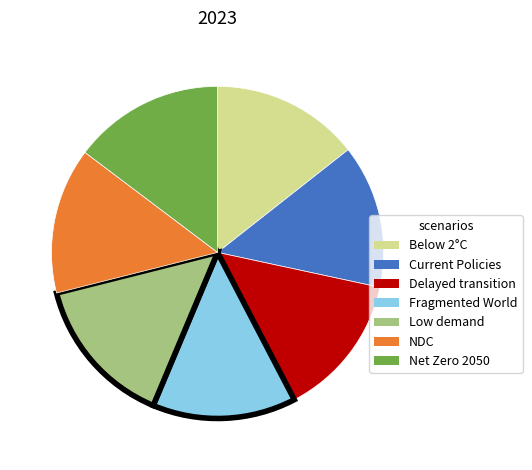

Is there a majority slice in this chart?

No